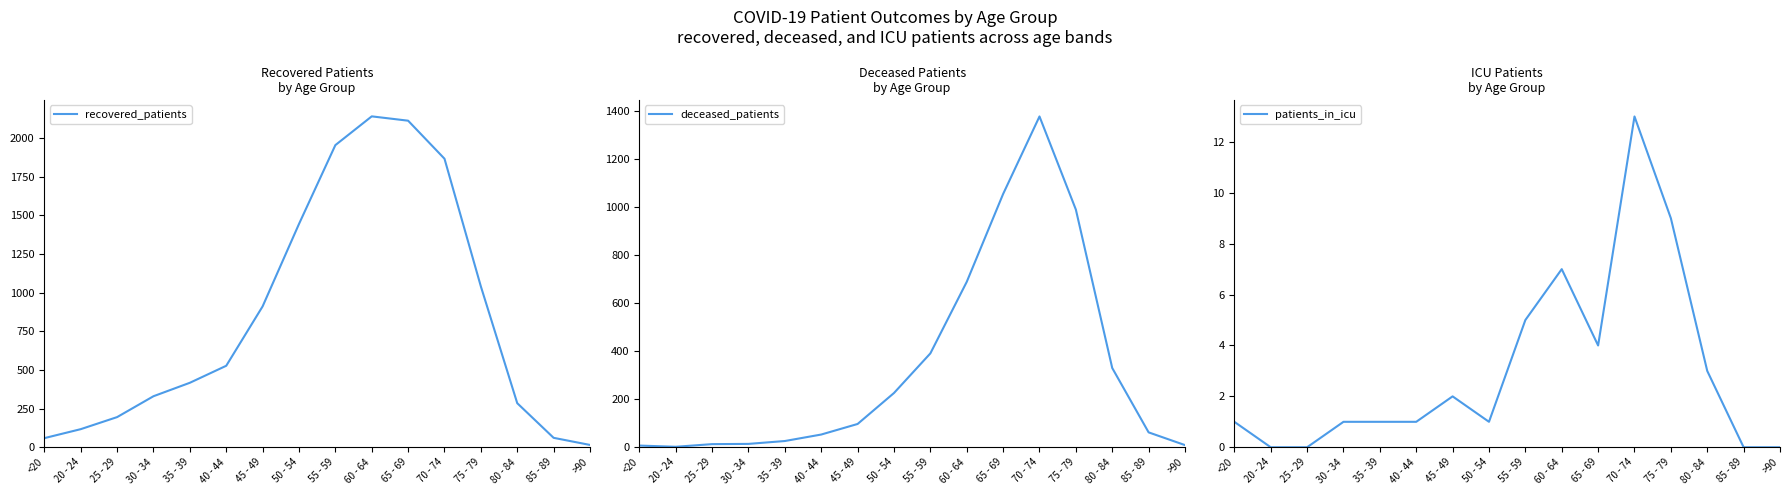

The deceased_patients series shows 83 at 40 - 44. True or false?

False